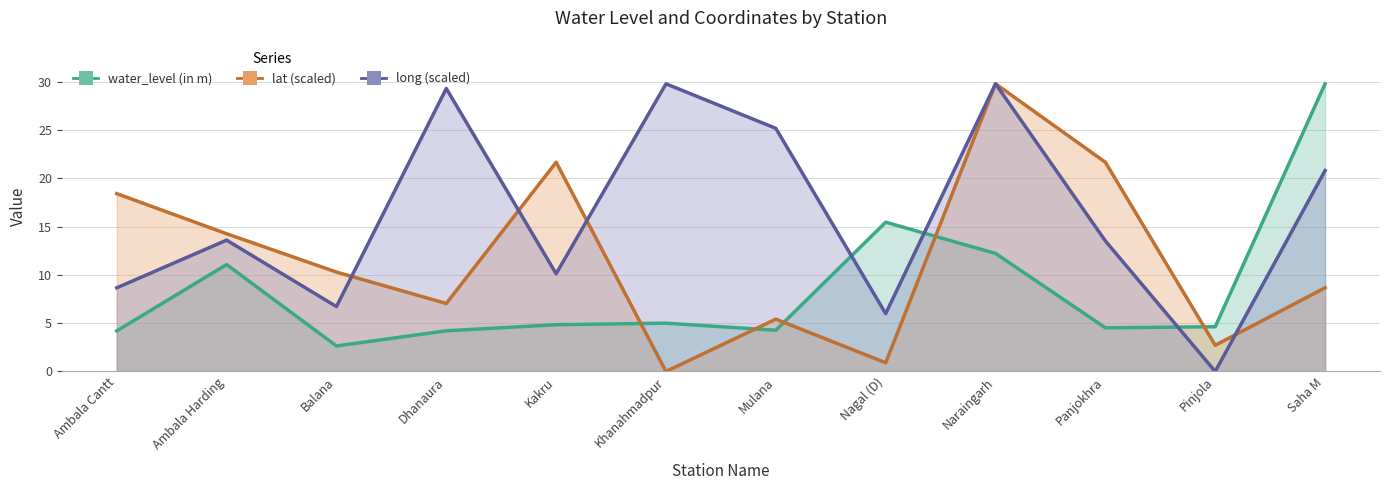

At Khanahmadpur, list the series in order from largest to smallest.

long, water_level (in m), lat